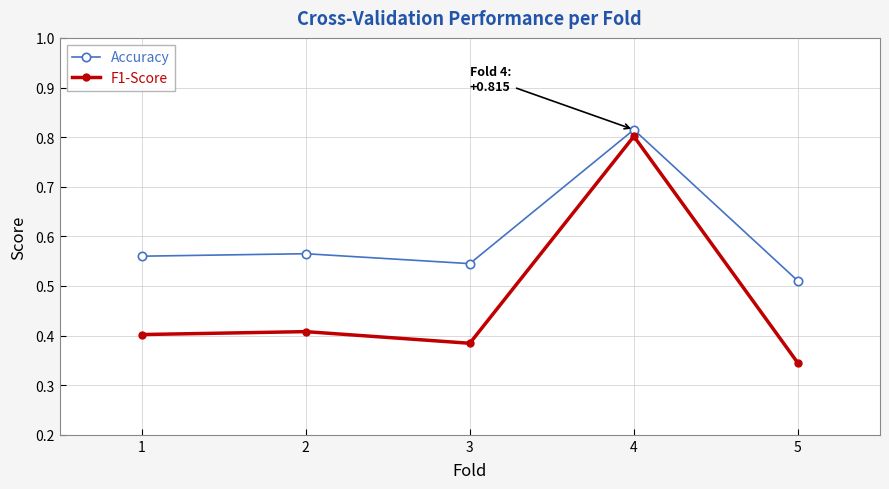

Which series has the largest total across all categories?

Accuracy